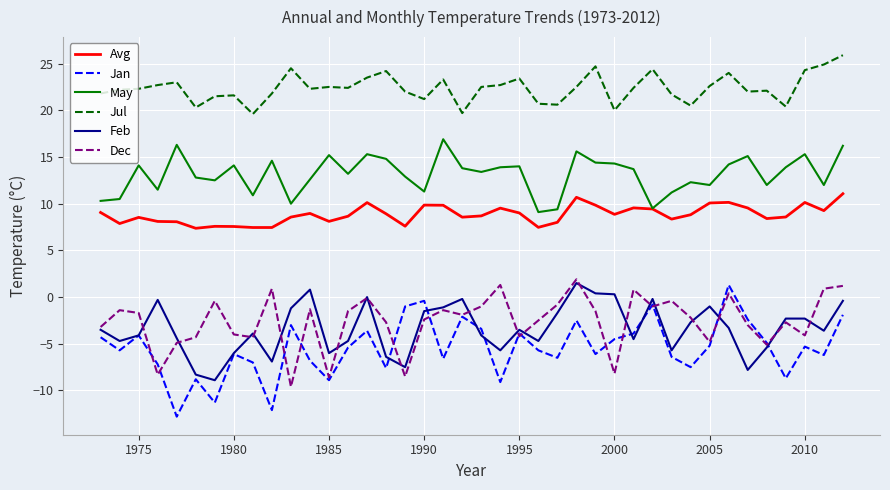

What is the maximum value for Jul?

25.9